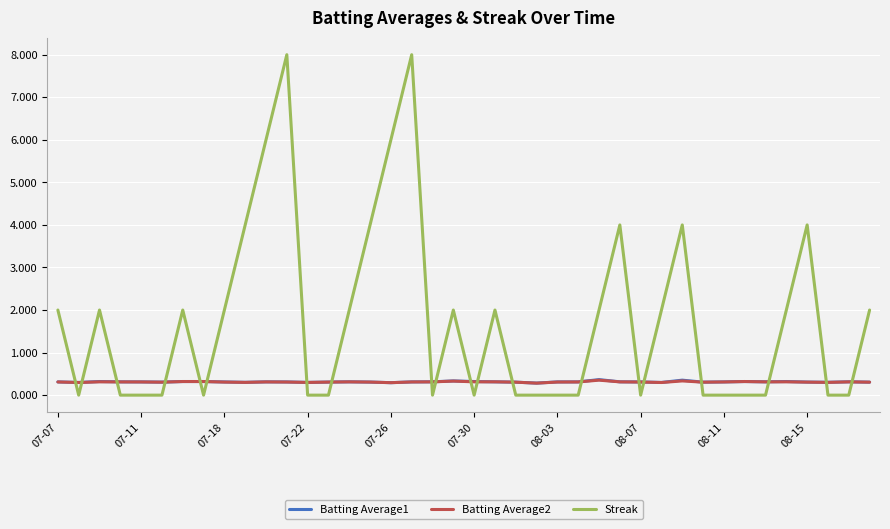

Which series has the largest range (max minus min)?

Streak